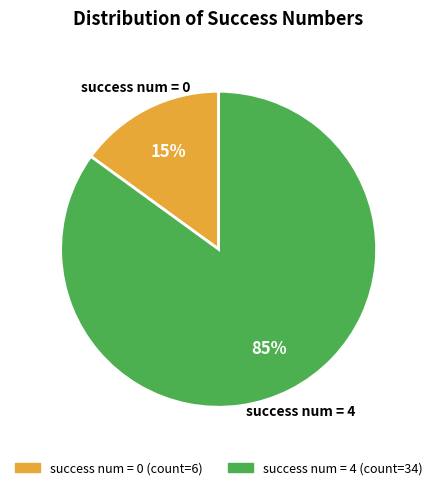

Which category has the biggest portion of the pie?

success num = 4